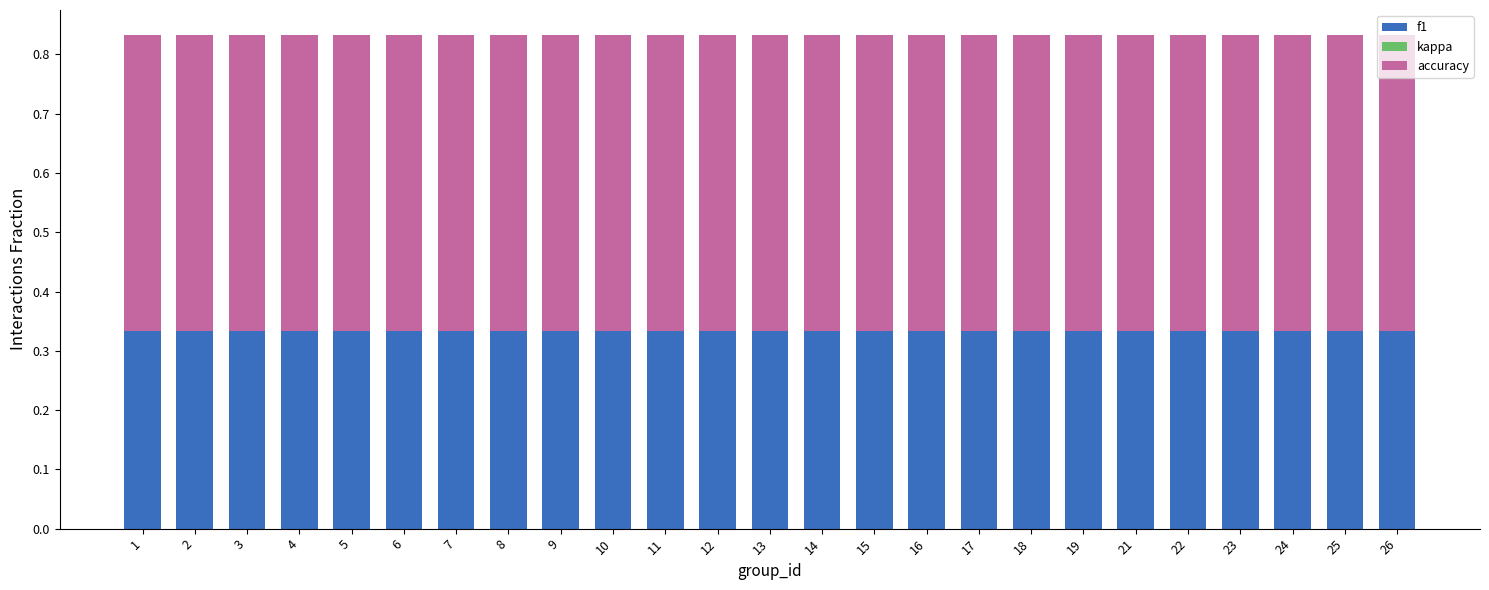

True or false: f1 has a value of 0.2 at 18.

False